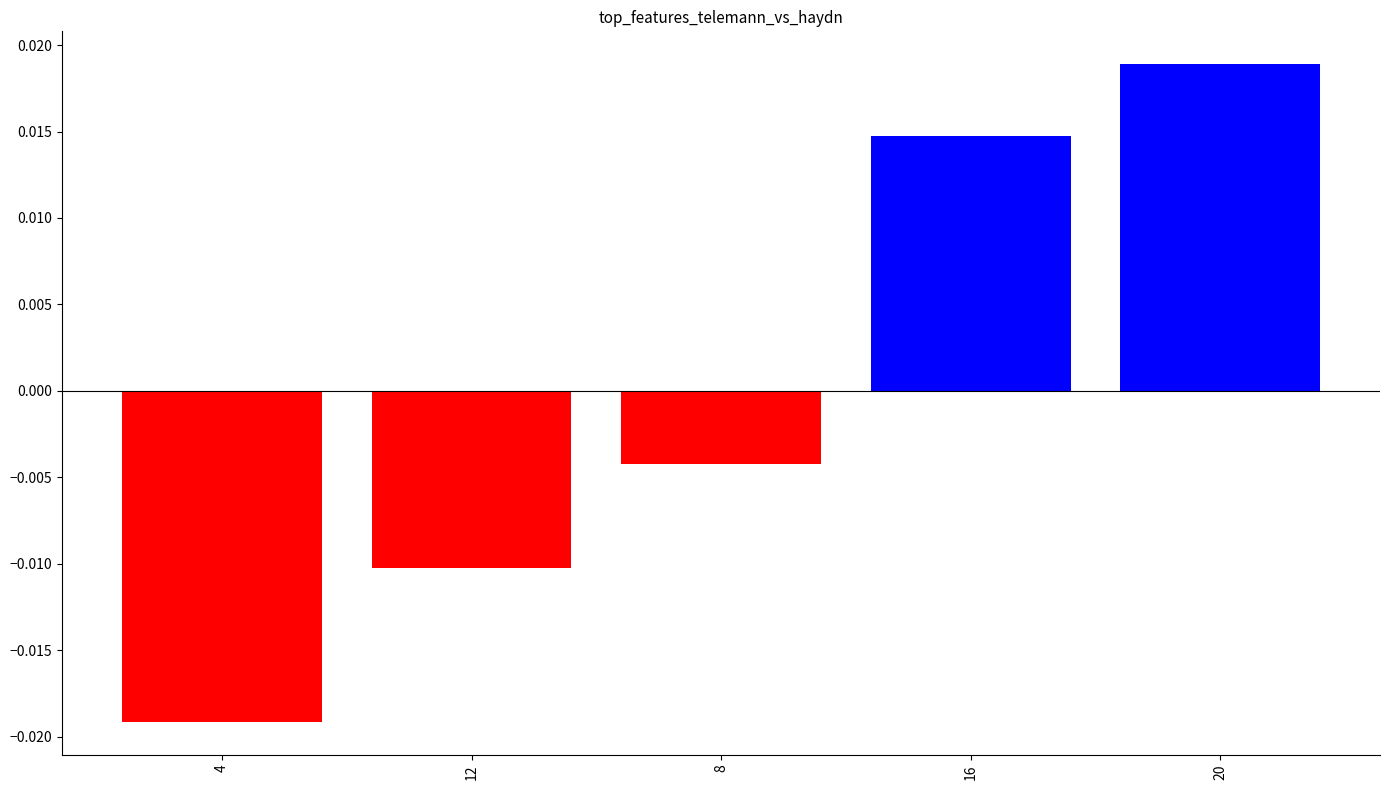

Are the bars horizontal?

No